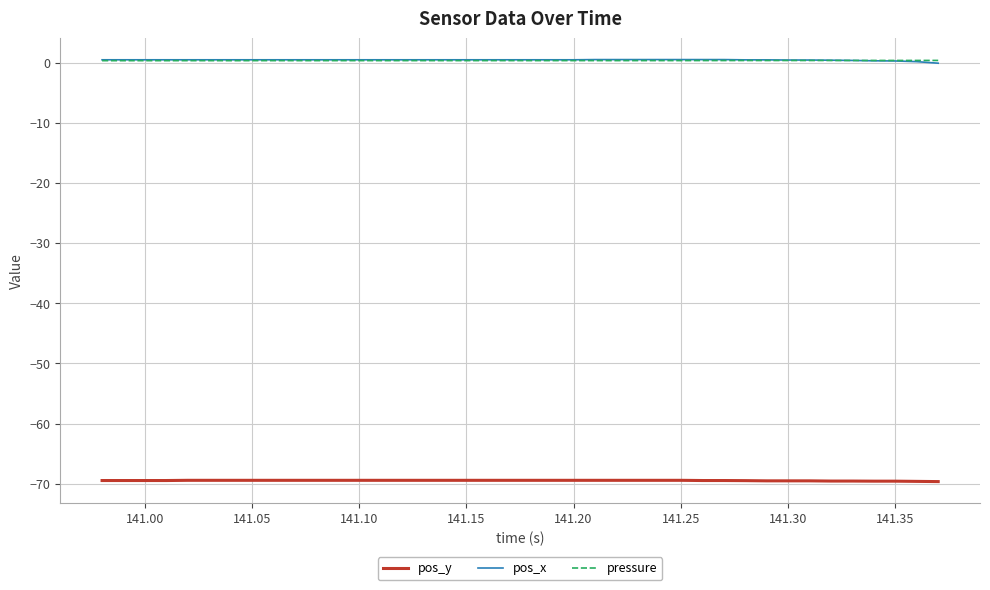

True or false: pos_y and pos_x intersect in this chart.

False